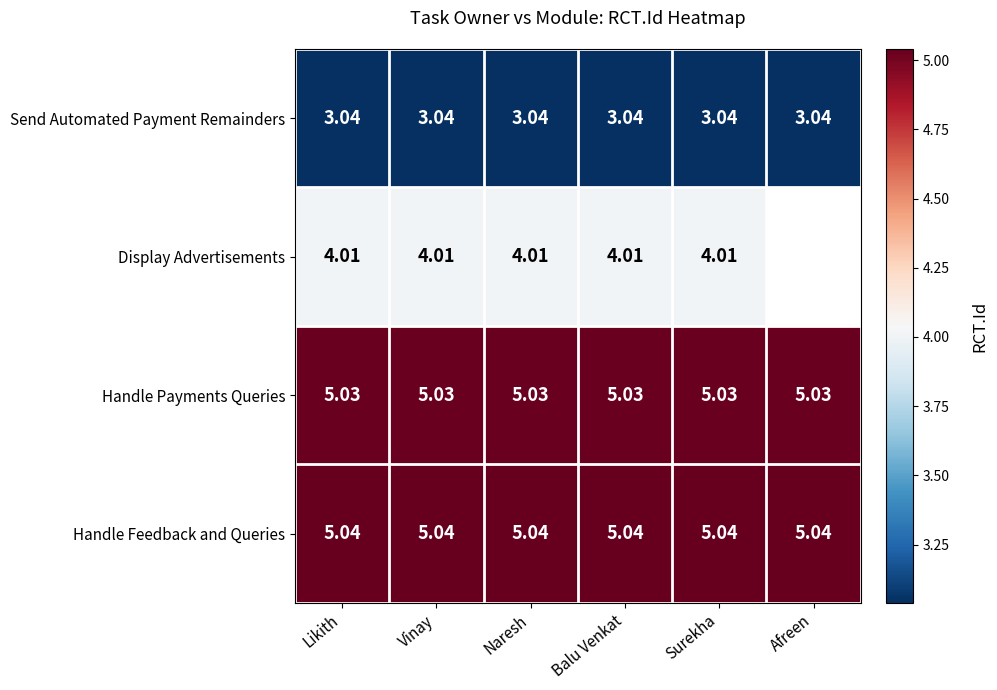

Is the value of Handle Feedback and Queries at Surekha greater than the value of Display Advertisements at Surekha?

Yes